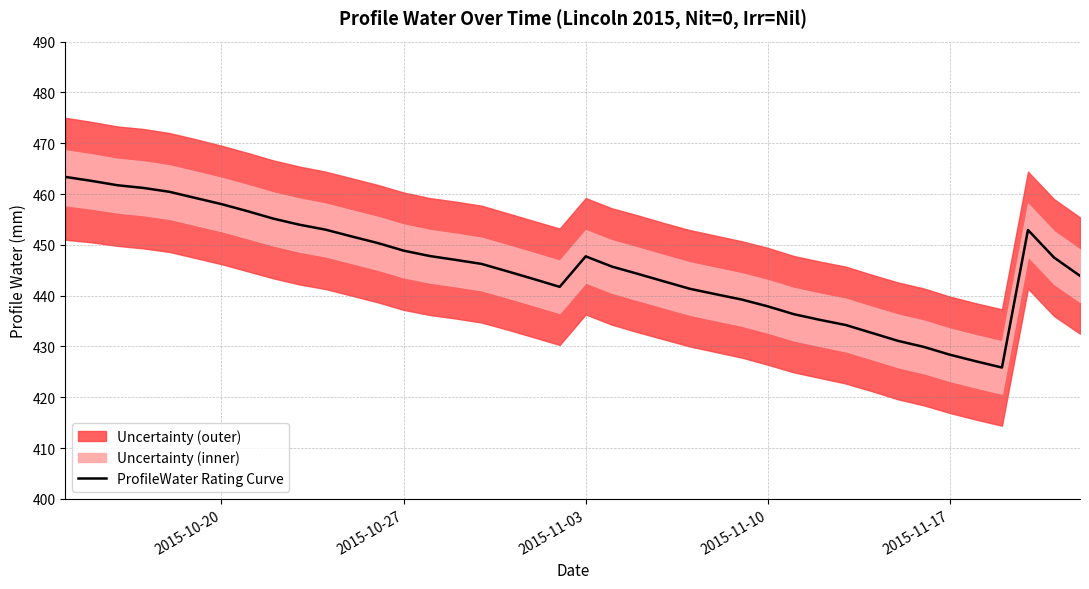

What is the smallest value displayed?

425.8